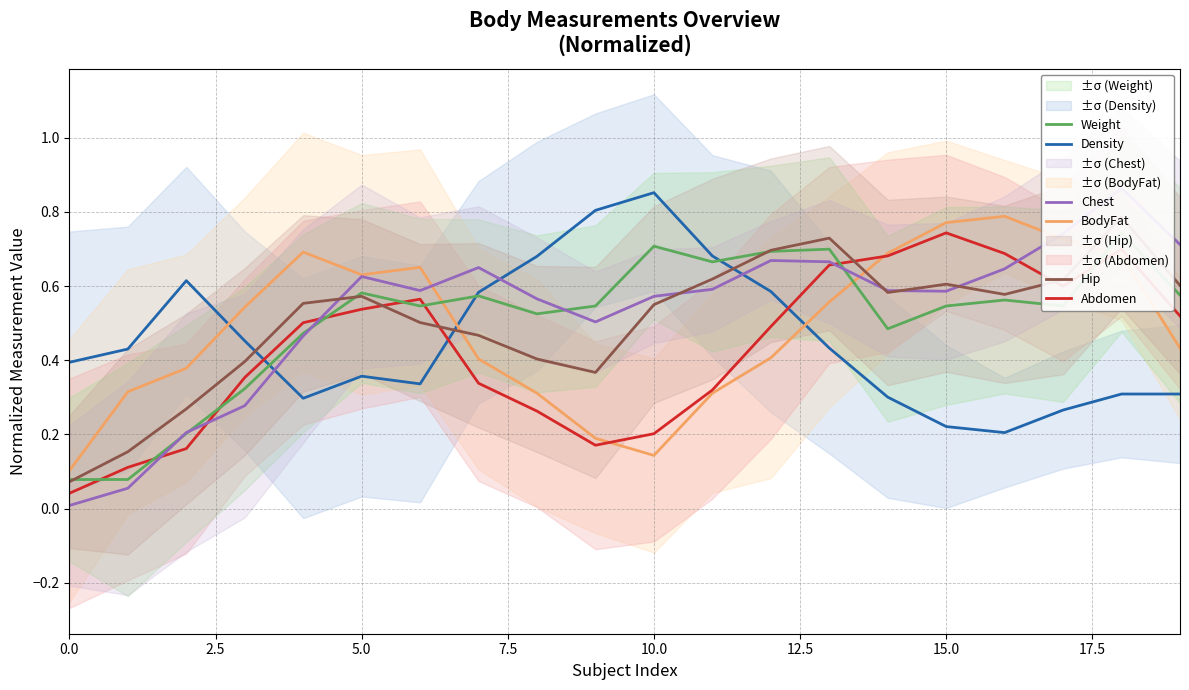

How many times do Abdomen and Density cross each other?

3